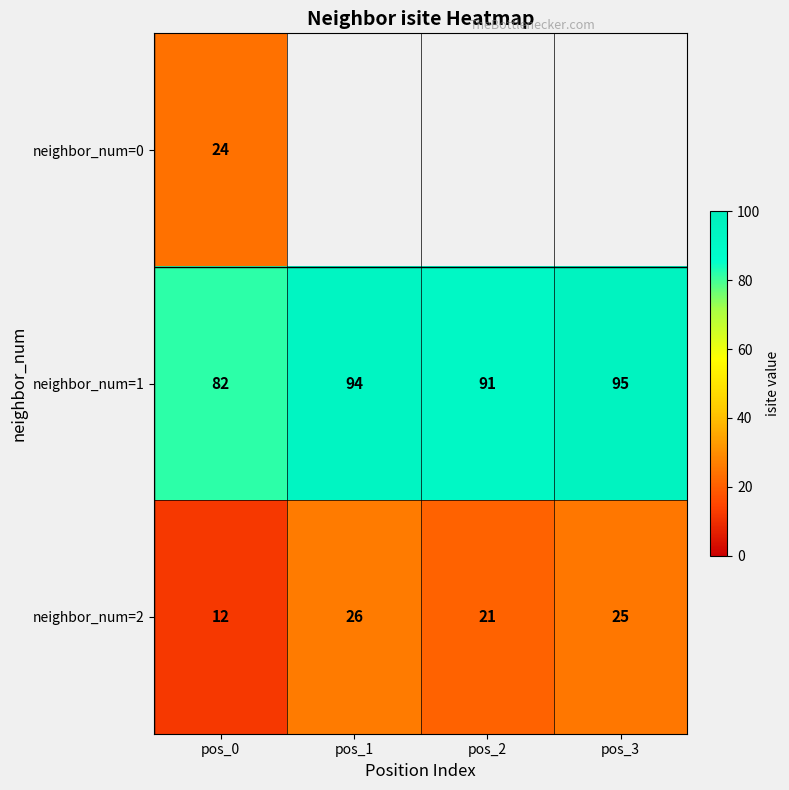

How many distinct data groups are displayed?

3